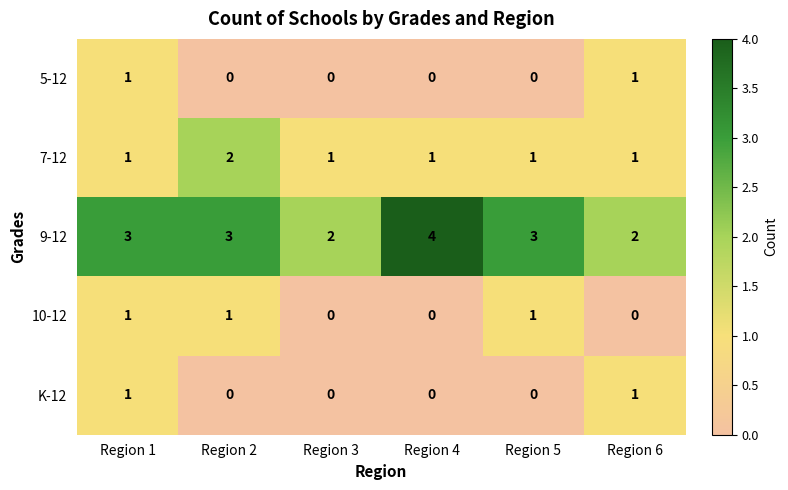

What is the sum of all 9-12 values?

17